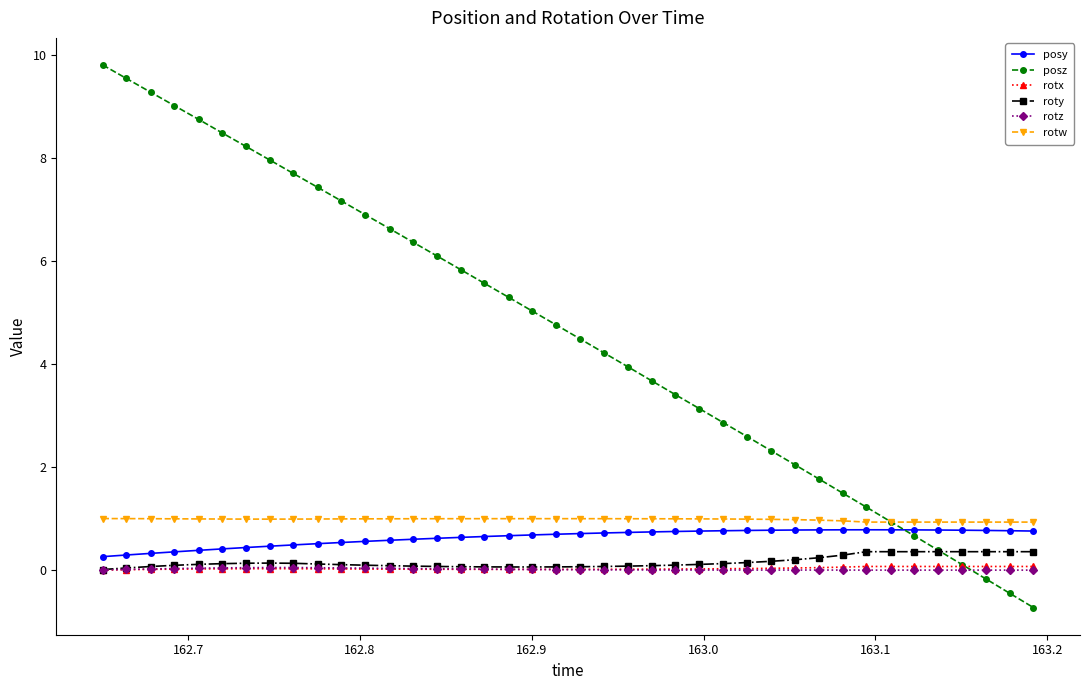

What is the value of the rotw point at the 23rd from the left?

1.0